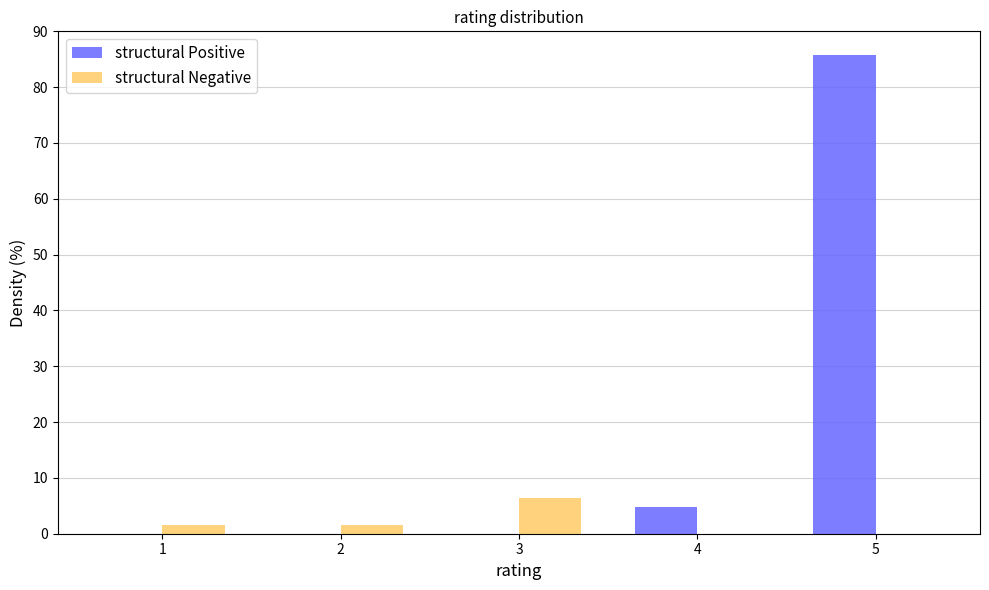

Reading left to right, extract all data points from this chart.

structural Positive: 1=0.0	2=0.0	3=0.0	4=4.8	5=85.7
structural Negative: 1=1.6	2=1.6	3=6.3	4=0.0	5=0.0